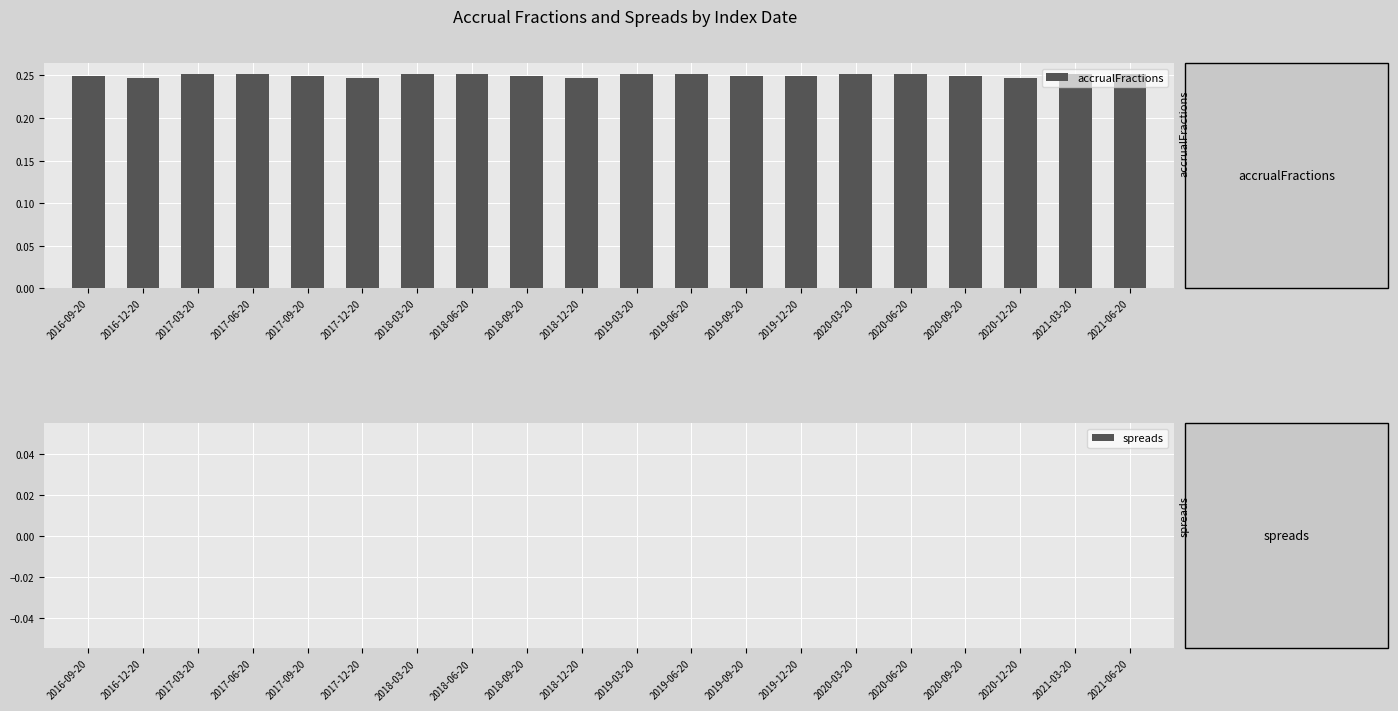

Count the values in the range 0 to 1.

20